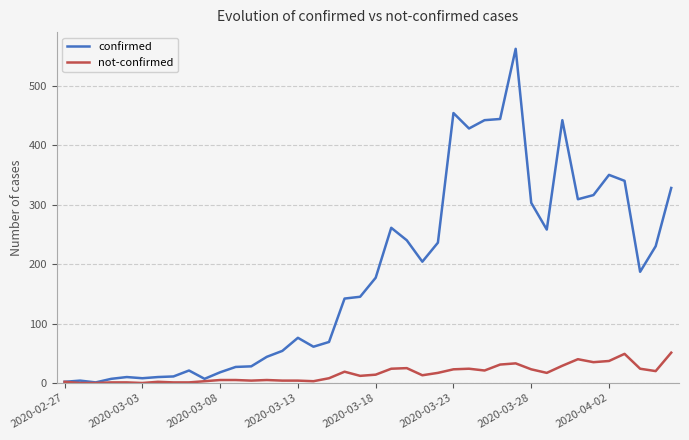

True or false: not-confirmed has more than 1 points higher than both neighbors.

True